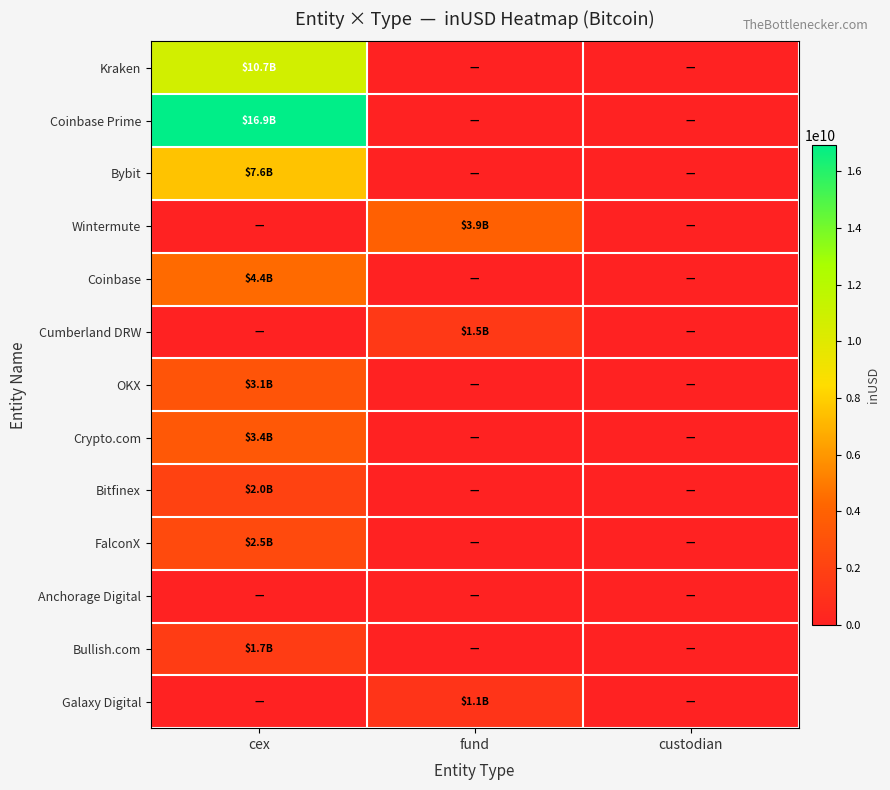

Reading right to left, transcribe all the data shown in this chart.

Kraken: custodian=0.0	fund=0.0	cex=10730072394.5
Coinbase Prime: custodian=0.0	fund=0.0	cex=16938695132.1
Bybit: custodian=0.0	fund=0.0	cex=7551650769.9
Wintermute: custodian=0.0	fund=3884444772.8	cex=0.0
Coinbase: custodian=0.0	fund=0.0	cex=4413856806.4
Cumberland DRW: custodian=0.0	fund=1519469480.7	cex=0.0
OKX: custodian=0.0	fund=0.0	cex=3120520212.0
Crypto.com: custodian=0.0	fund=0.0	cex=3380668713.7
Bitfinex: custodian=0.0	fund=0.0	cex=2022262515.7
FalconX: custodian=0.0	fund=0.0	cex=2518650103.7
Anchorage Digital: custodian=0.0	fund=0.0	cex=0.0
Bullish.com: custodian=0.0	fund=0.0	cex=1673451340.4
Galaxy Digital: custodian=0.0	fund=1130901301.3	cex=0.0